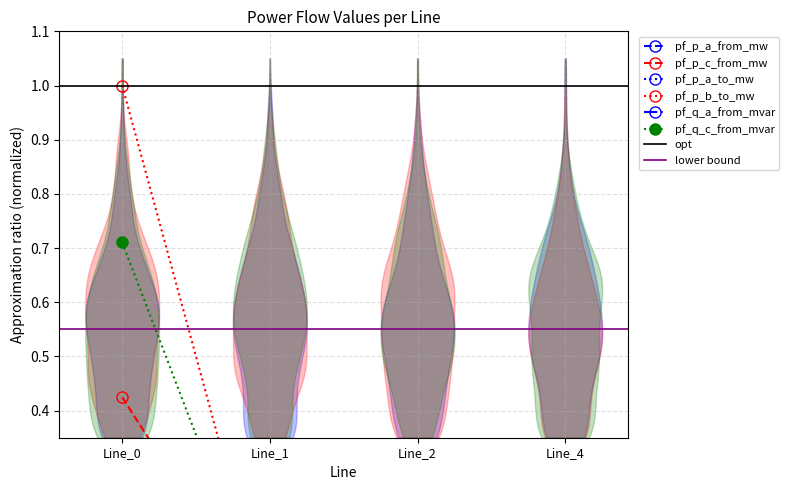

True or false: pf_p_b_to_mw and pf_q_c_from_mvar intersect in this chart.

False